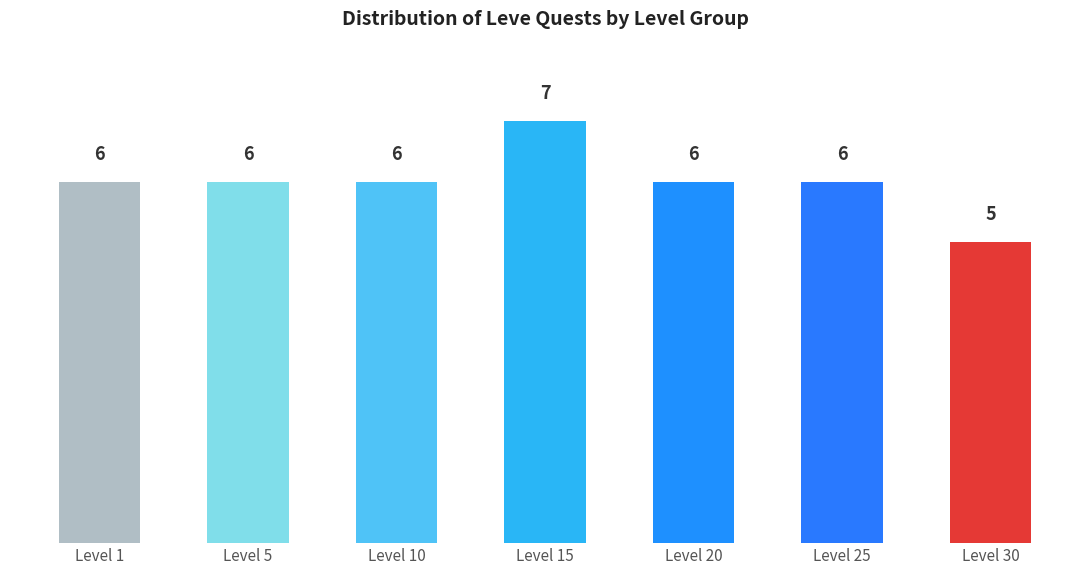

What is the maximum value shown in the chart?

7